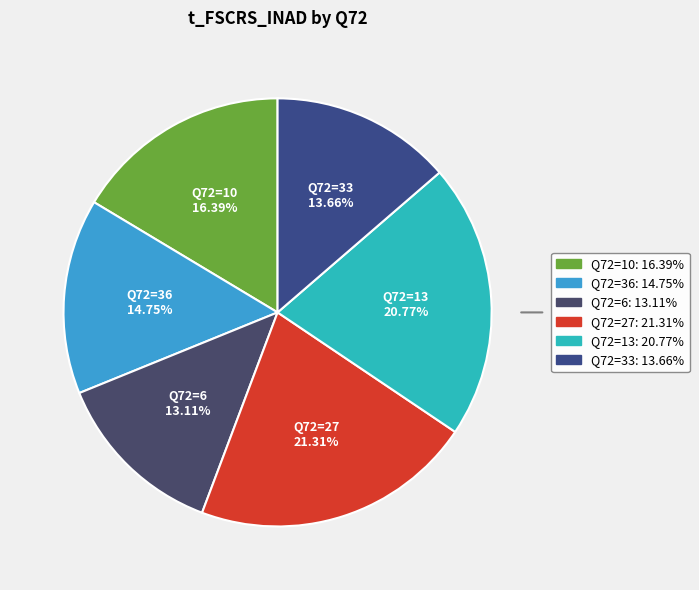

How many slices are in this pie chart?

6